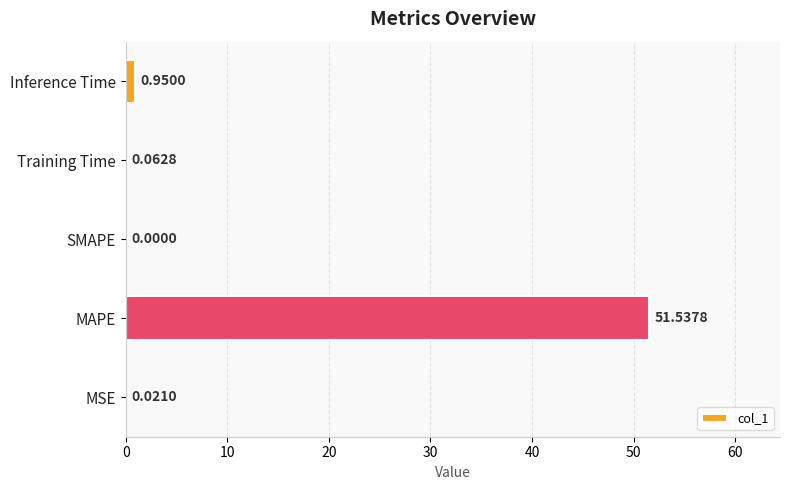

Are the bars horizontal?

Yes